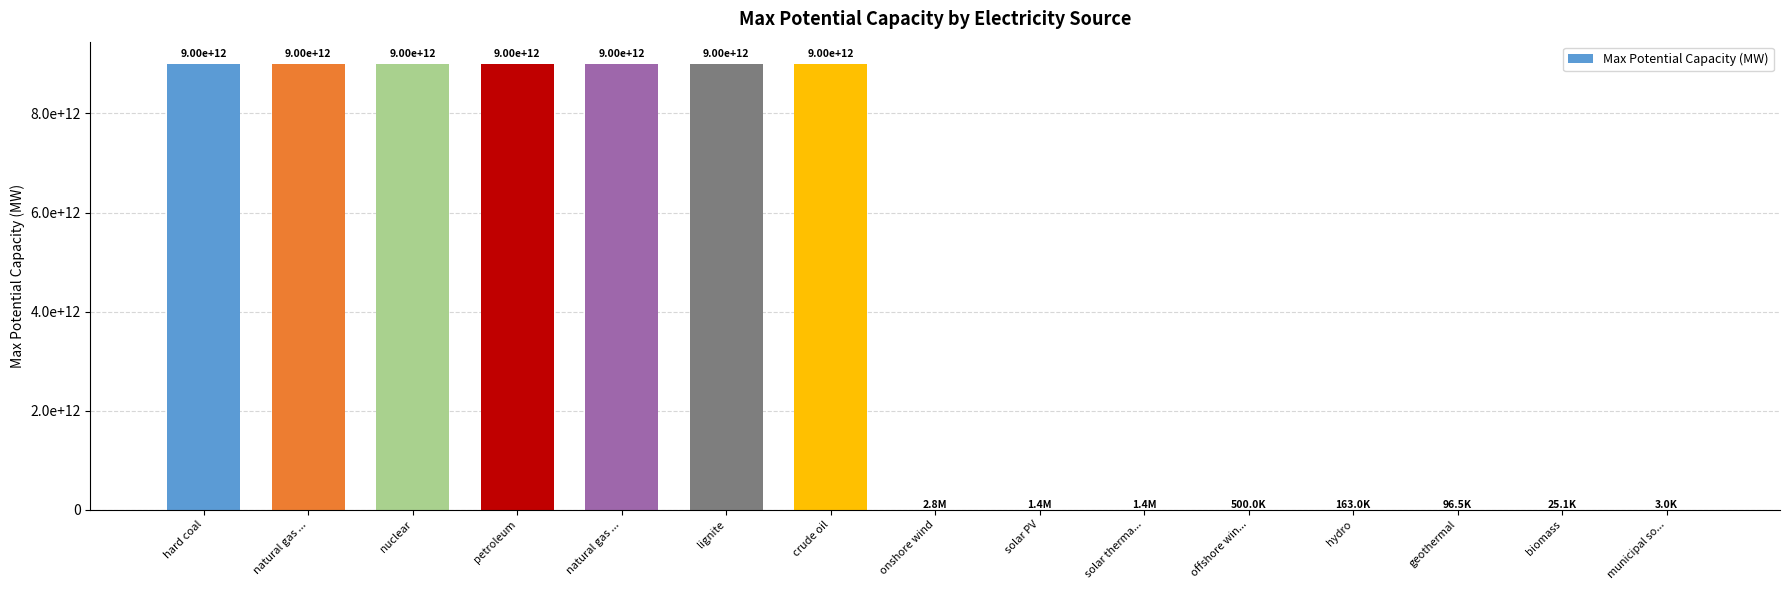

Reading left to right, list all the values displayed in this chart.

9000000000000	9000000000000	9000000000000	9000000000000	9000000000000	9000000000000	9000000000000	2760000	1400000	1400000	500000	163000	96524	25090	3000